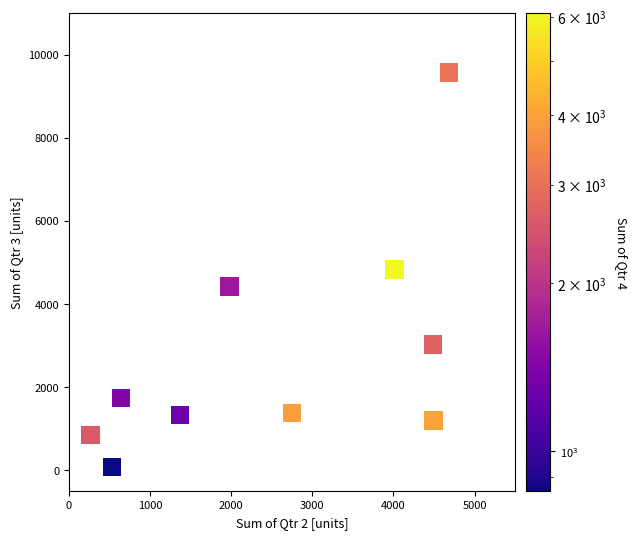

What is the average Y value?

2839.4